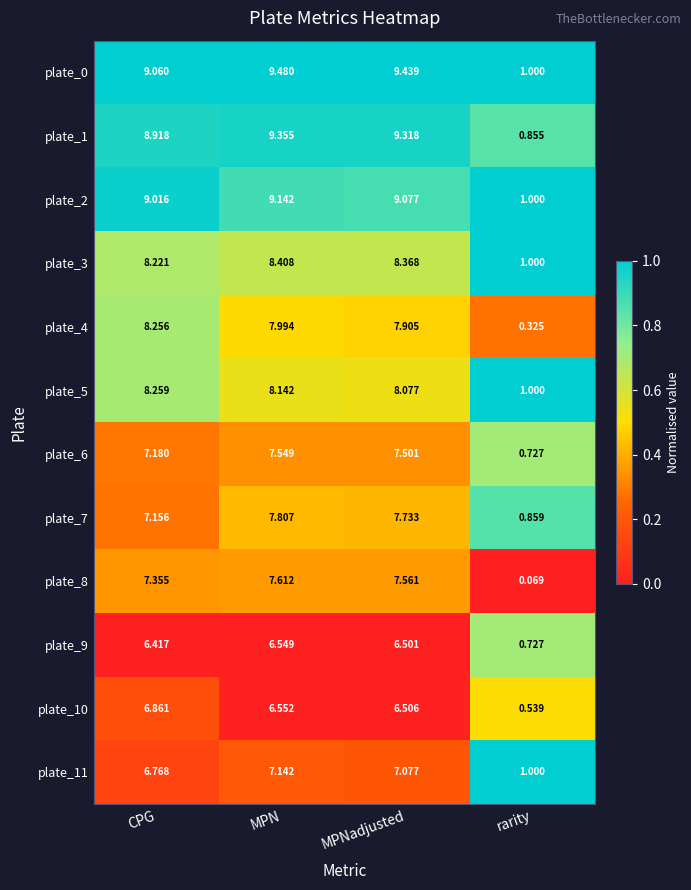

Where is plate_11 nearest to the value 4?

CPG